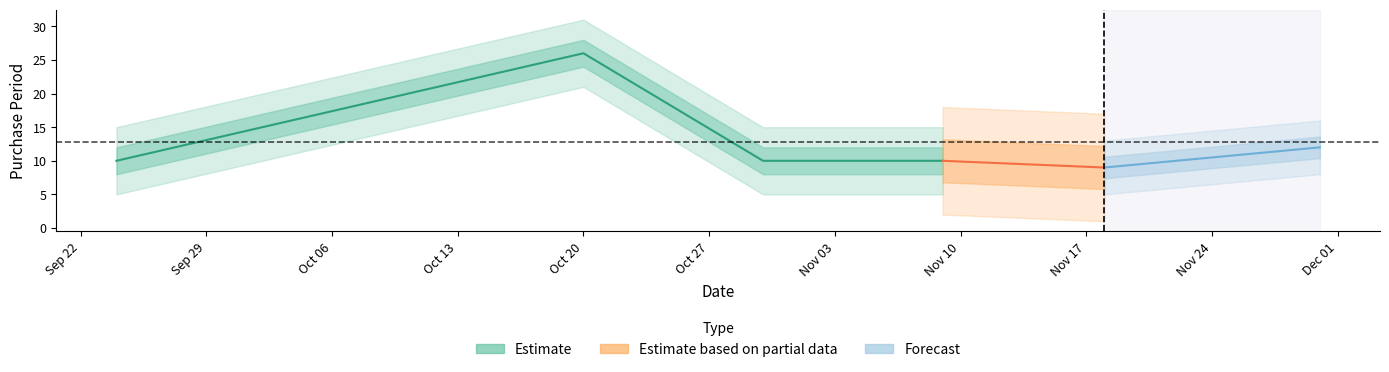

Does the chart have visible grid lines?

No